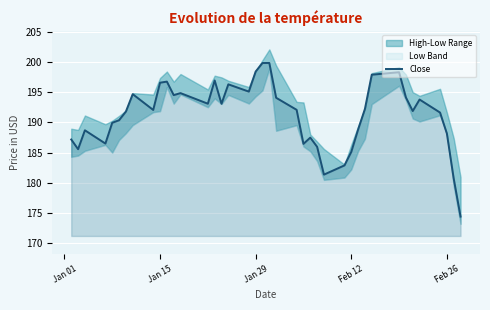

Is it true that the value at 19 is 279.0?

False